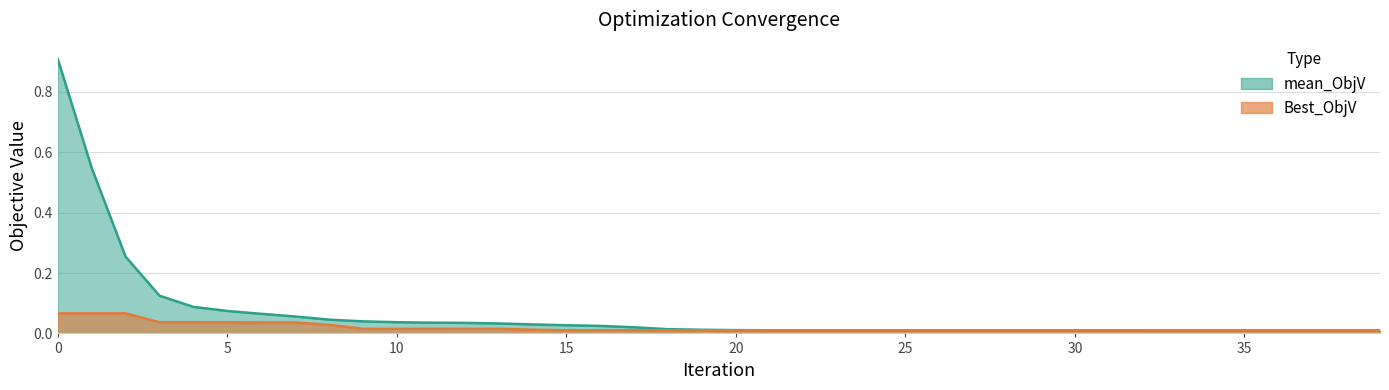

Rank the series at 5 from highest to lowest value.

mean_ObjV, Best_ObjV